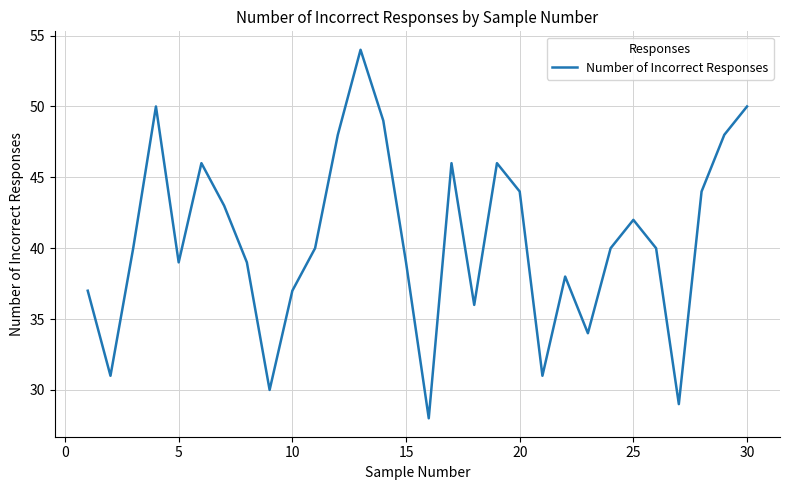

What is the maximum value shown in the chart?

54